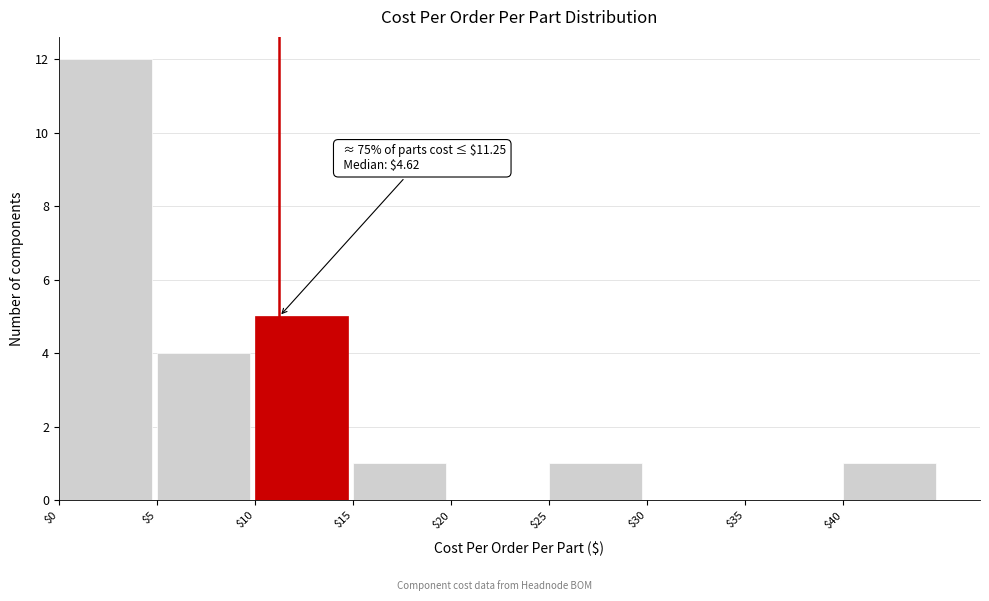

Which range on the x-axis has the tallest bar?

0 to 5